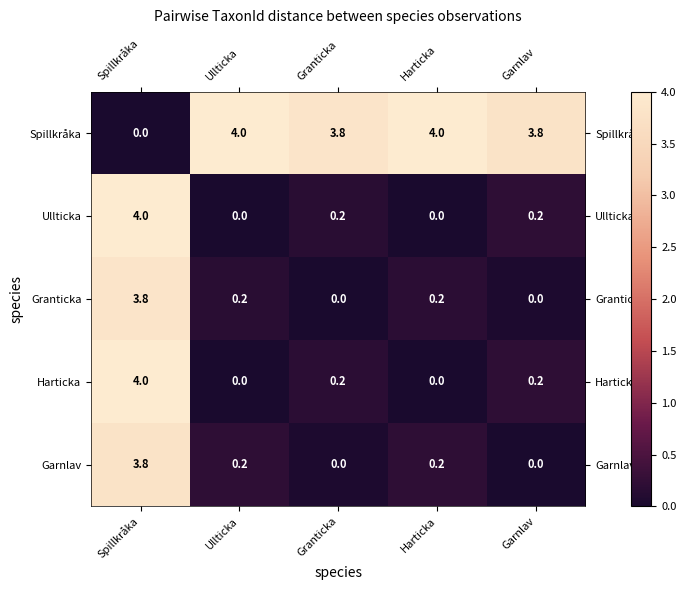

Reading right to left, what are all the values shown in this chart?

Spillkråka: 3.8	4.0	3.8	4.0	0.0
Ullticka: 0.2	0.0	0.2	0.0	4.0
Granticka: 0.0	0.2	0.0	0.2	3.8
Harticka: 0.2	0.0	0.2	0.0	4.0
Garnlav: 0.0	0.2	0.0	0.2	3.8